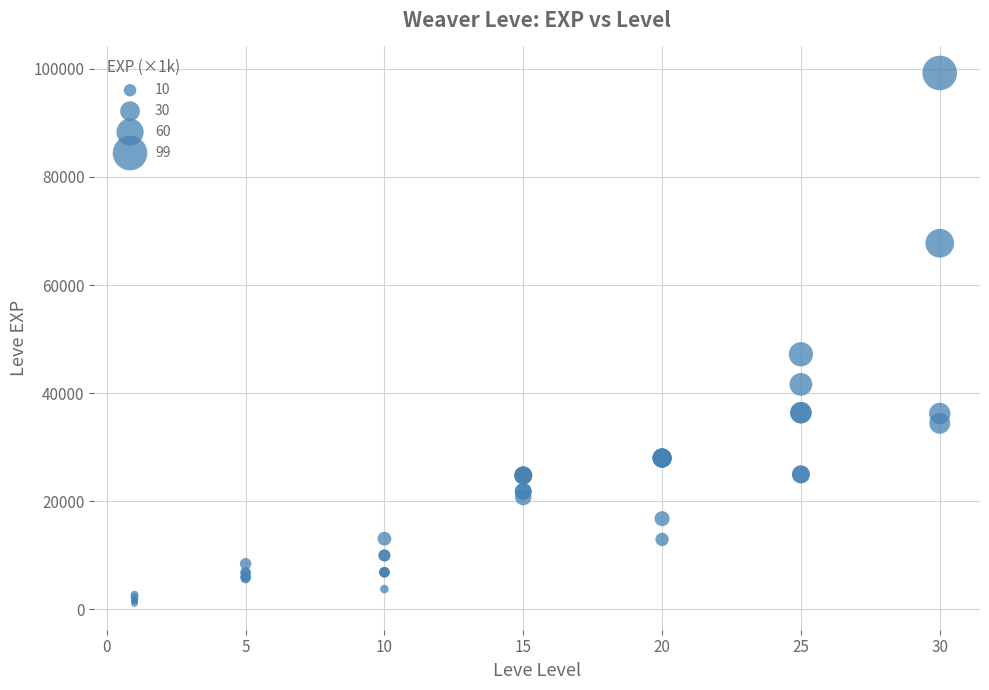

What Y value in the scatter plot is closest to 50190?

47200